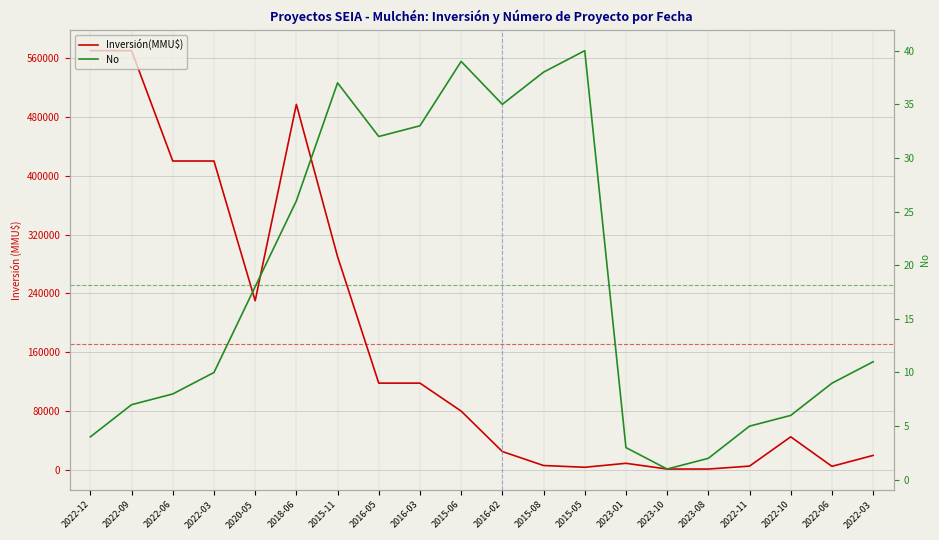

At which label does Inversión(MMU$) first exceed 80000?

2022-12